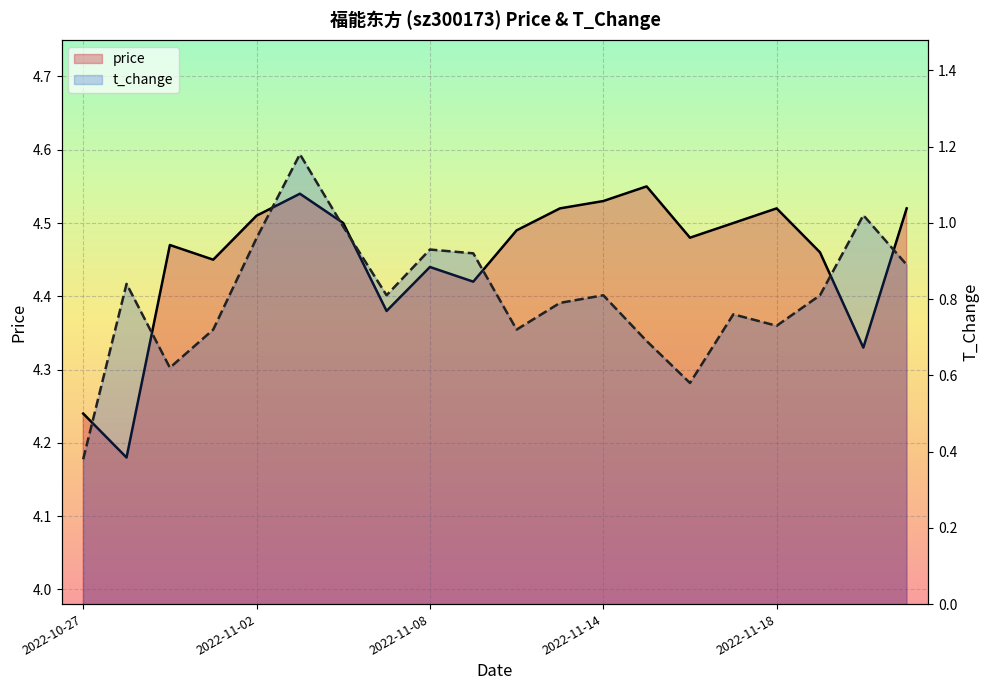

Rank the series at 2022-10-31 from highest to lowest value.

price, t_change